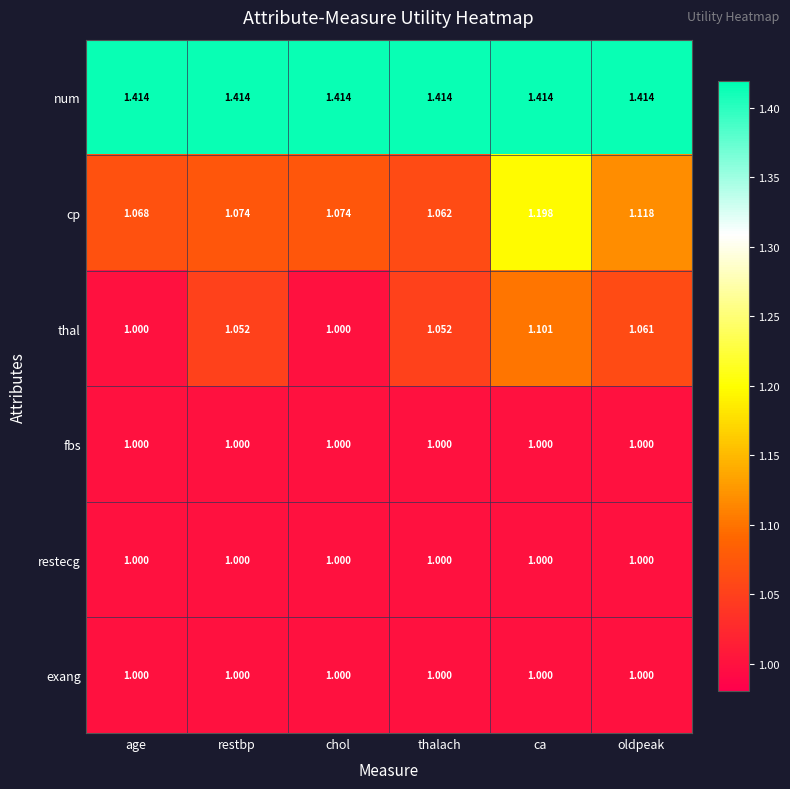

Which series has the largest total across all categories?

num